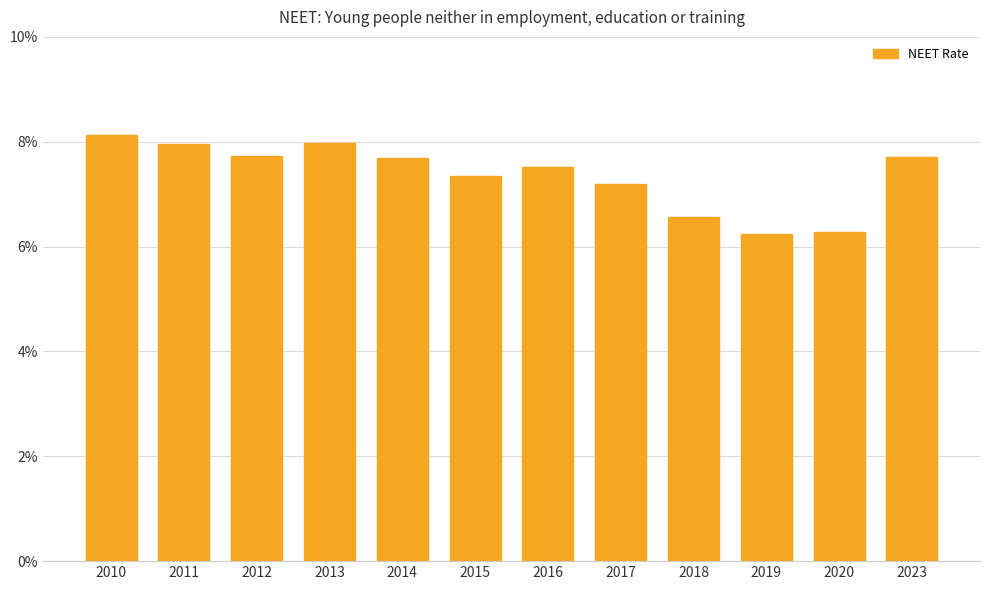

True or false: the data shows 13.0 at 2012.

False